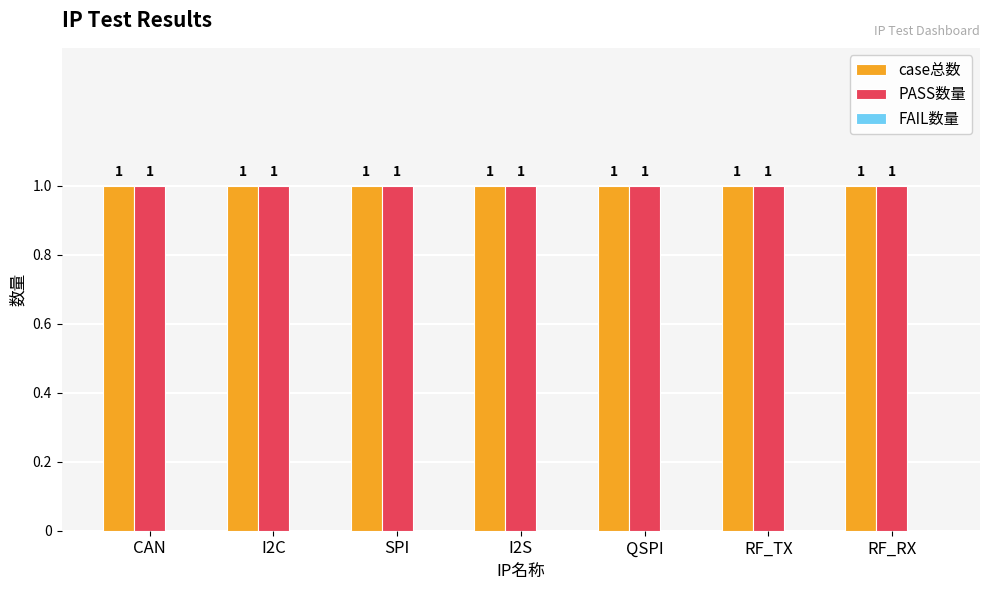

What is the average value of the case总数 series?

1